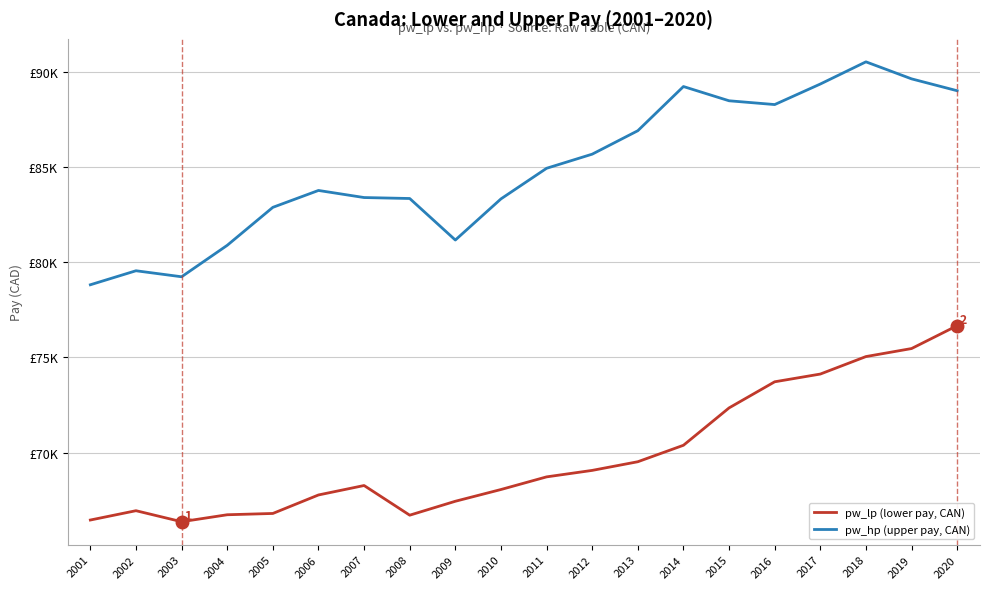

Does the chart have visible grid lines?

Yes